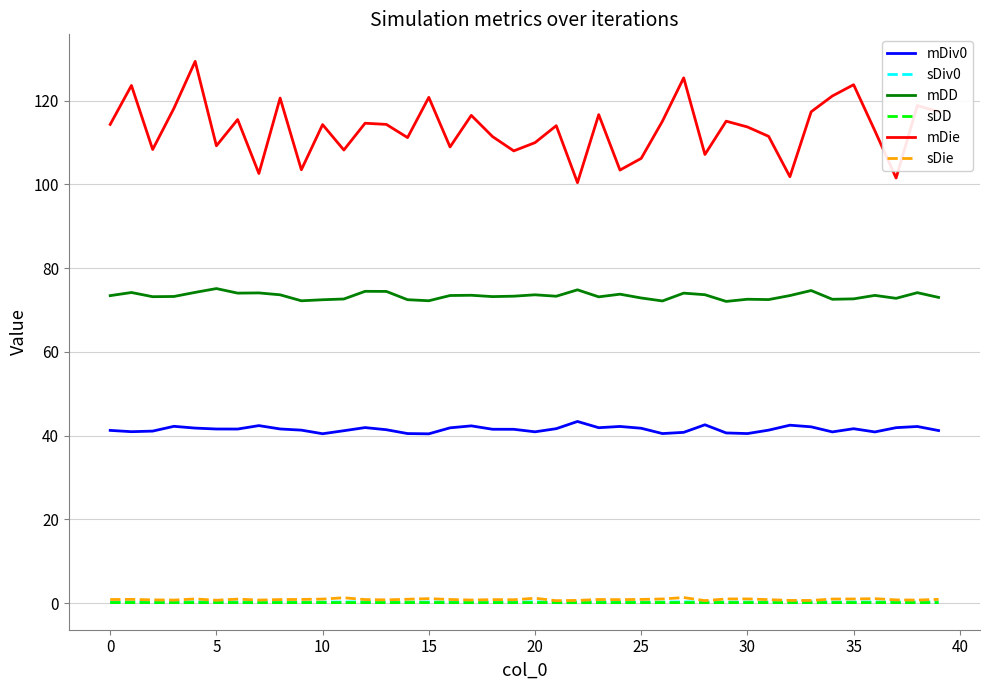

True or false: mDD and sDiv0 intersect in this chart.

False